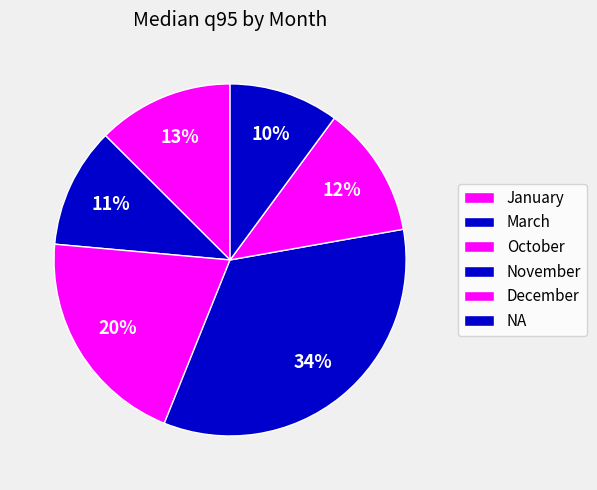

How many segments does this pie chart have?

6